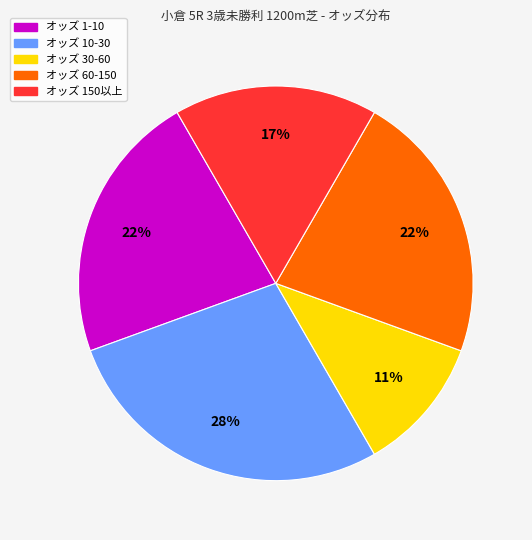

To the nearest percent, what is the average slice percentage?

20%